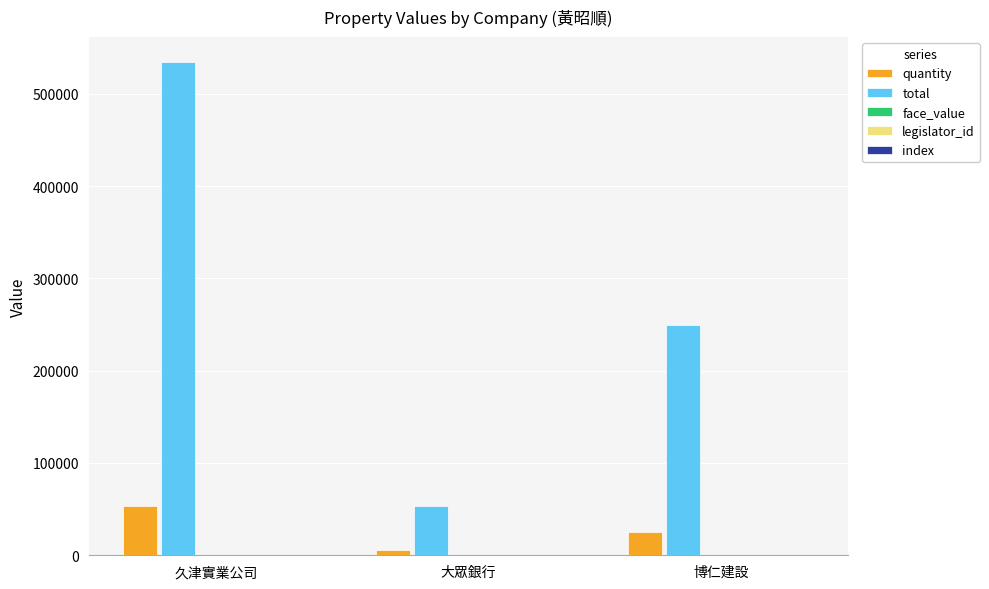

True or false: total has a value of 53760 at 大眾銀行.

True